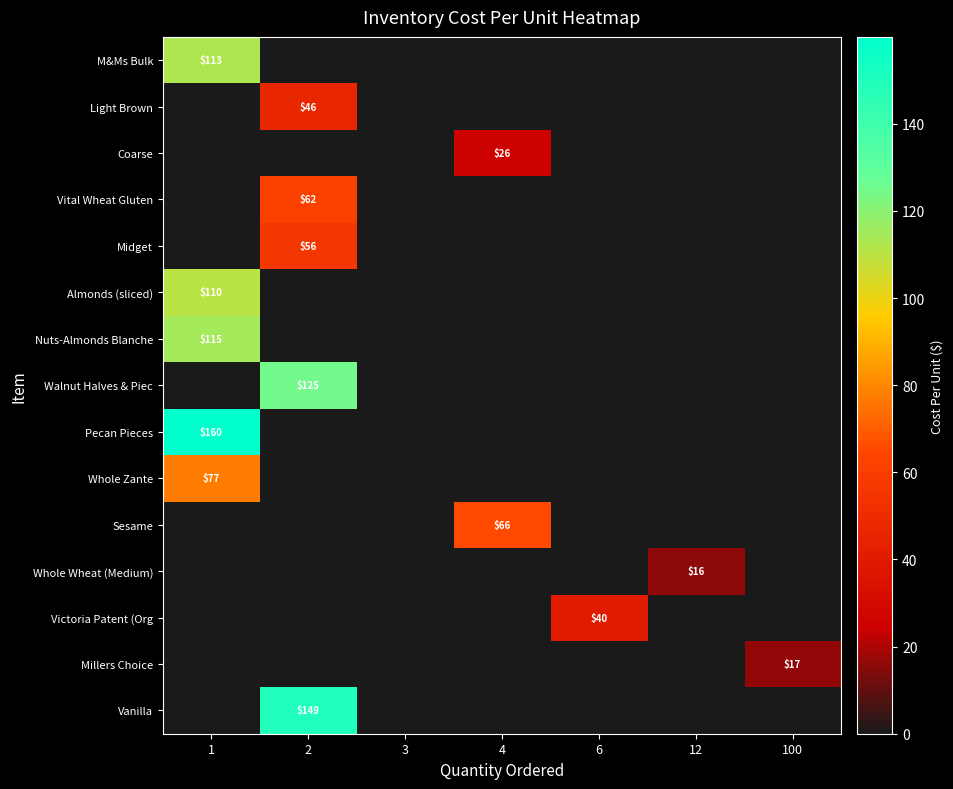

Is it true that Almonds (sliced) equals 161 at 1?

False